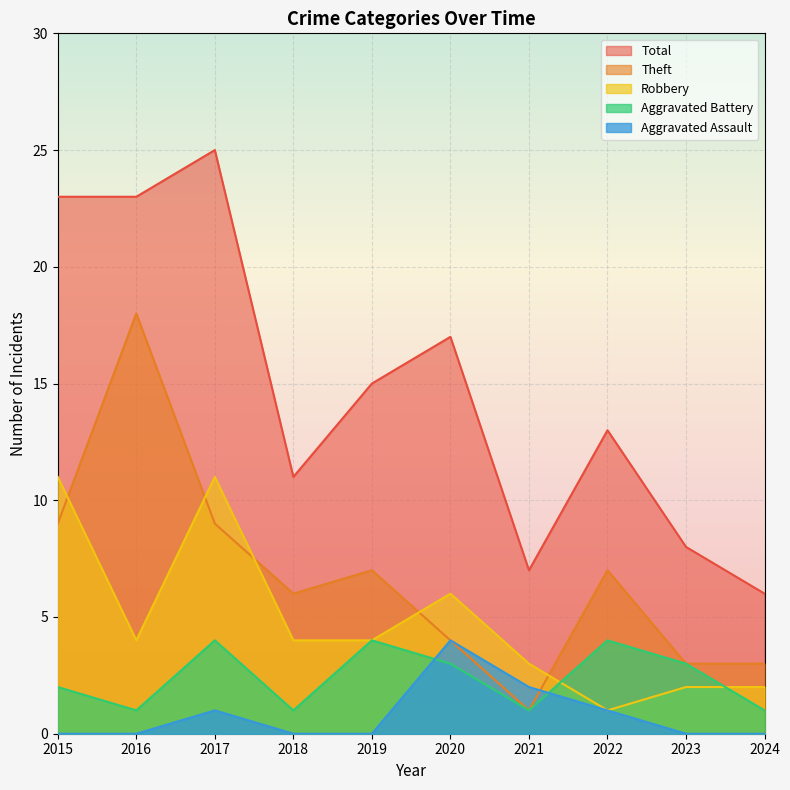

True or false: Total and Theft cross at least once.

False